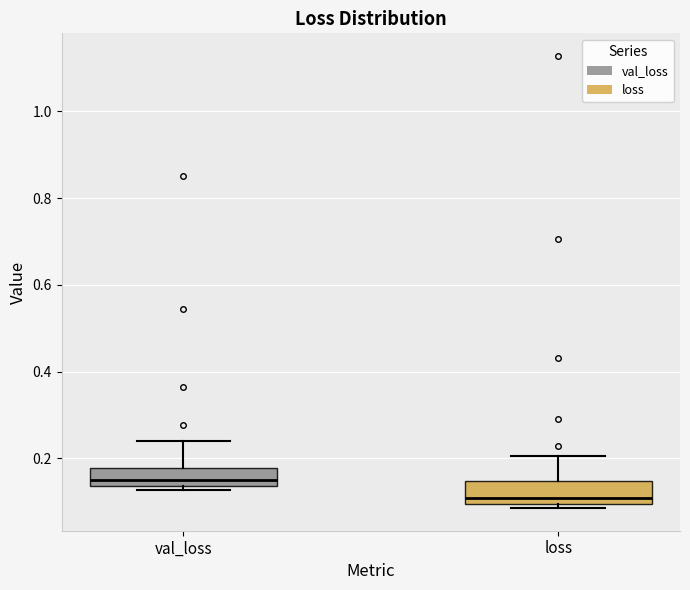

Reading left to right, read every box against the y-axis: the position of its median line, the range the box covers, and the ends of its whiskers. The values are not printed on the chart, so give them approximately, as read against the axis.

val_loss: median 0.16, box 0.14 to 0.18, whiskers 0.12 to 0.24
loss: median 0.10 (just above the box's lower edge), box 0.10 to 0.14, whiskers 0.08 to 0.20